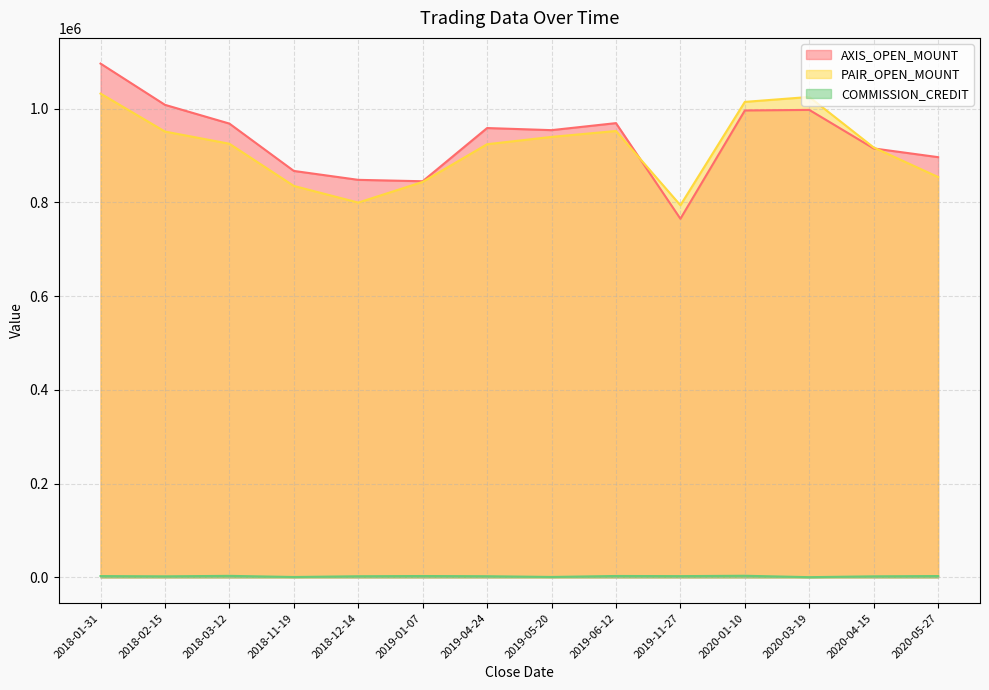

At which label is COMMISSION_CREDIT closest to 1984?

2018-02-15